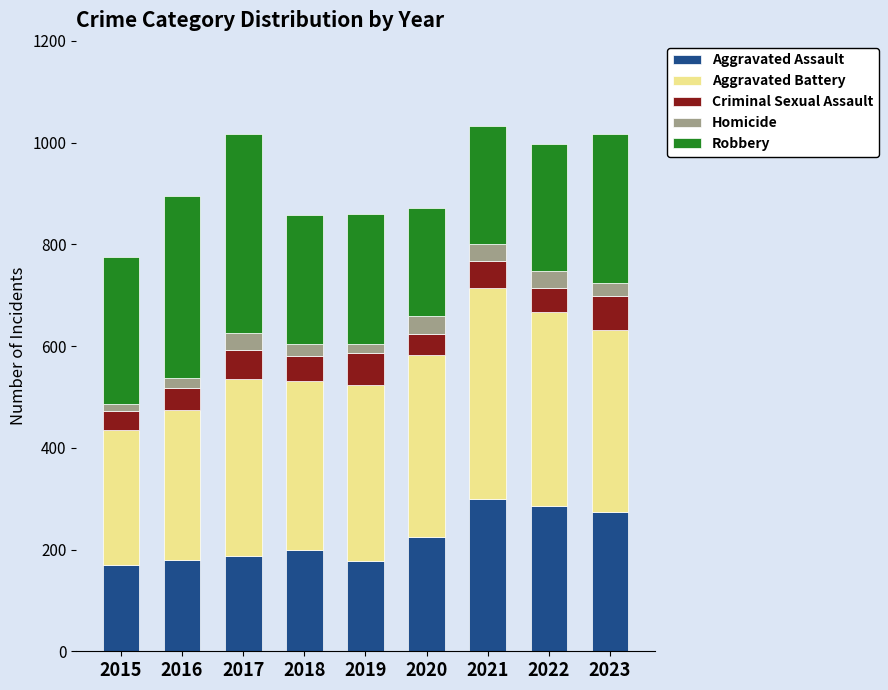

The Aggravated Assault series shows 285 at 2022. True or false?

True